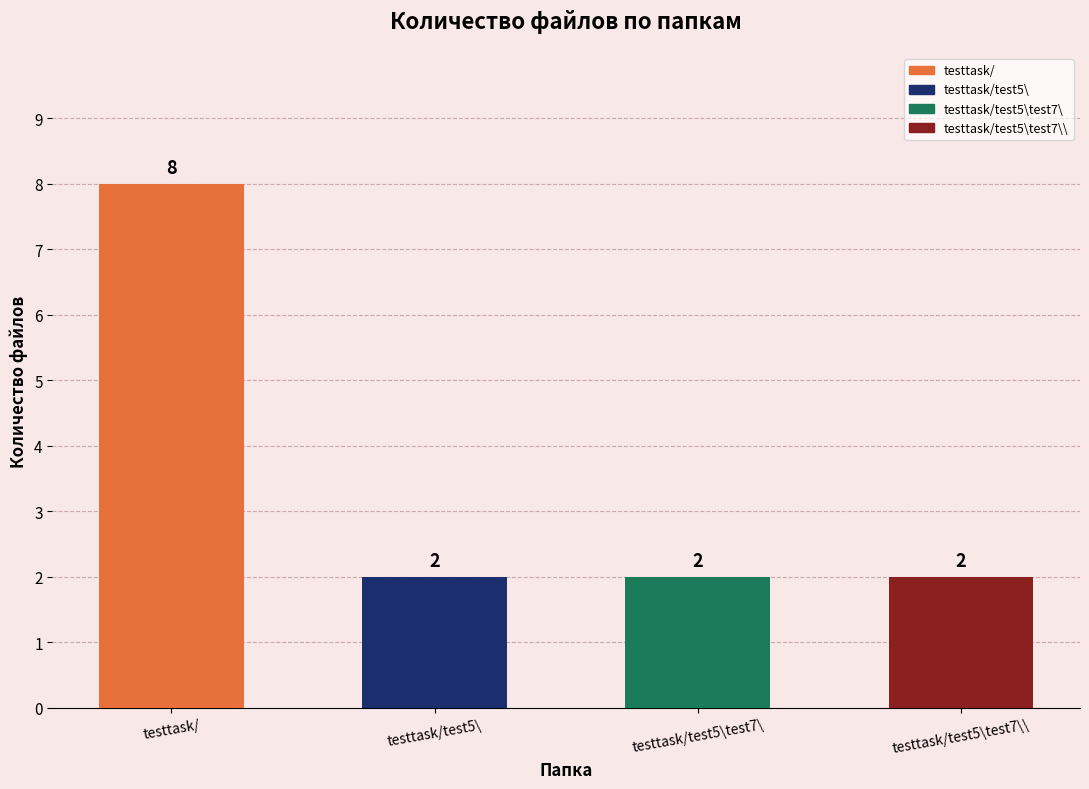

True or false: the data shows 8 at testtask/.

True